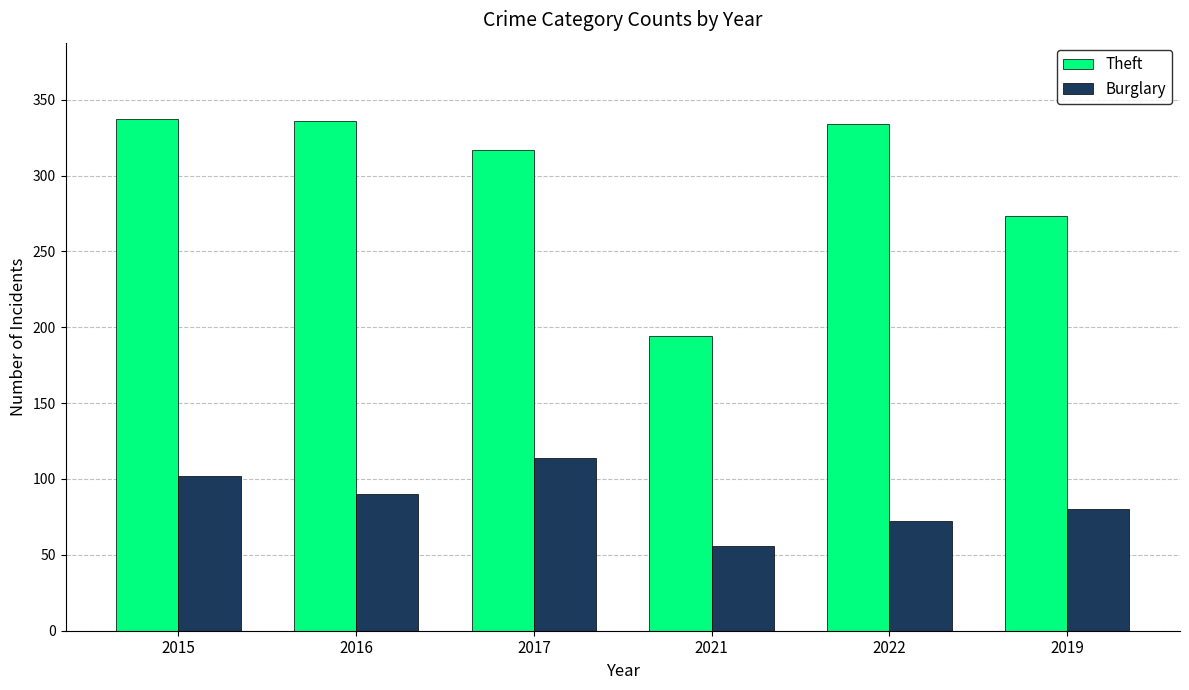

Which series has the largest range (max minus min)?

Theft